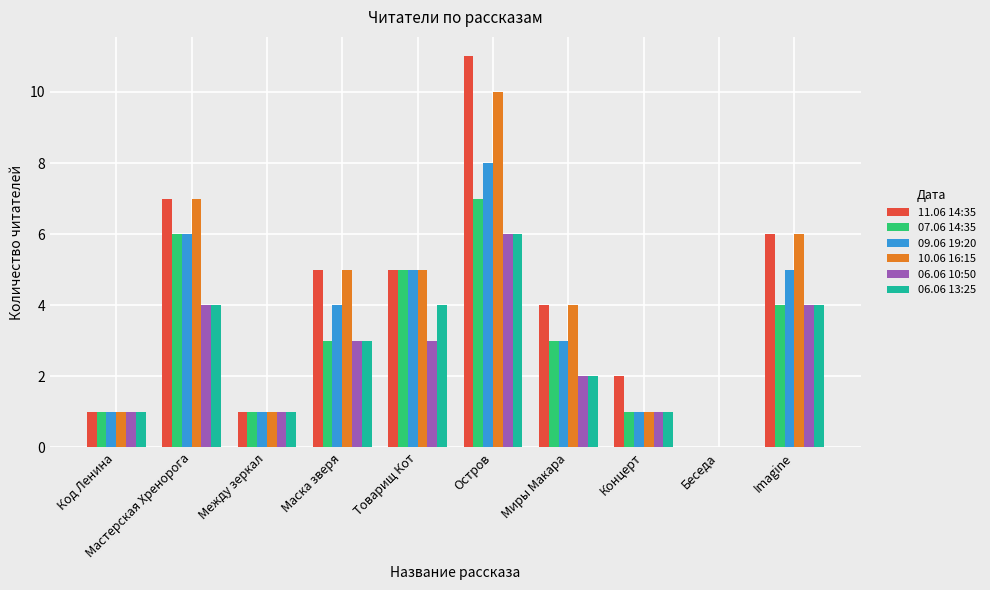

Reading left to right, what are all the values shown in this chart?

11.06 14:35: 1	7	1	5	5	11	4	2	0	6
07.06 14:35: 1	6	1	3	5	7	3	1	0	4
09.06 19:20: 1	6	1	4	5	8	3	1	0	5
10.06 16:15: 1	7	1	5	5	10	4	1	0	6
06.06 10:50: 1	4	1	3	3	6	2	1	0	4
06.06 13:25: 1	4	1	3	4	6	2	1	0	4